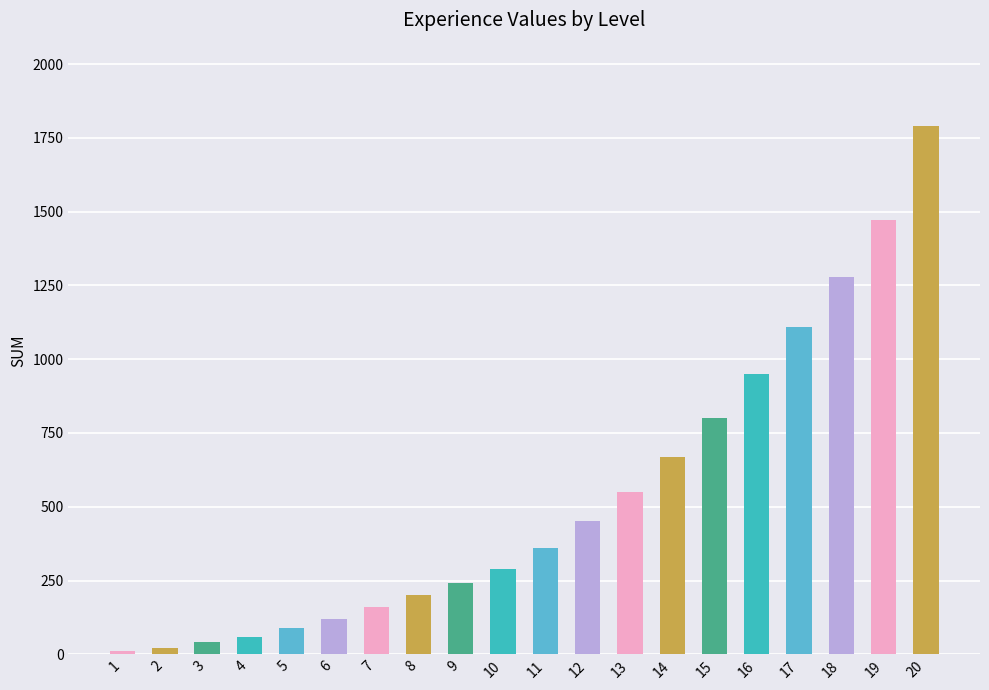

Reading left to right, transcribe all the data shown in this chart.

1=10	2=20	3=40	4=60	5=90	6=120	7=160	8=200	9=240	10=290	11=360	12=450	13=550	14=670	15=800	16=950	17=1110	18=1280	19=1470	20=1790